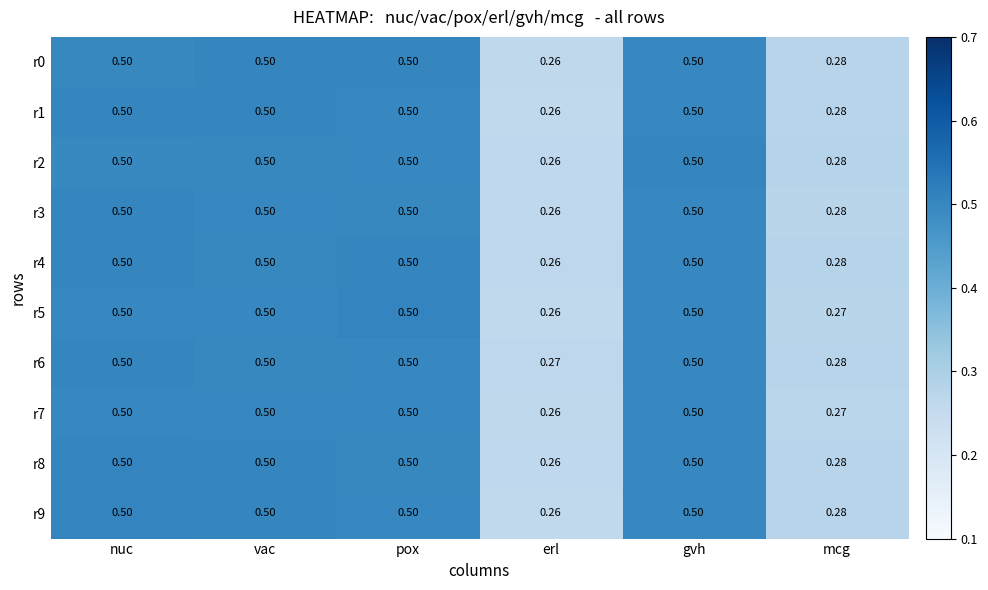

At which label is r3 closest to 0?

erl